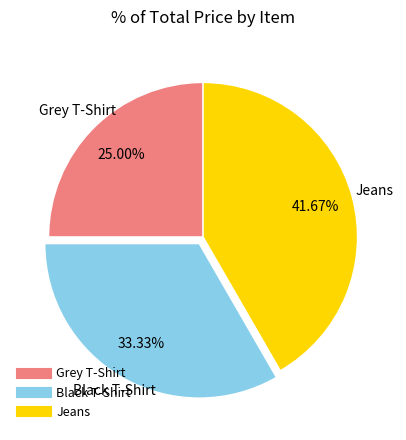

How many segments does this pie chart have?

3